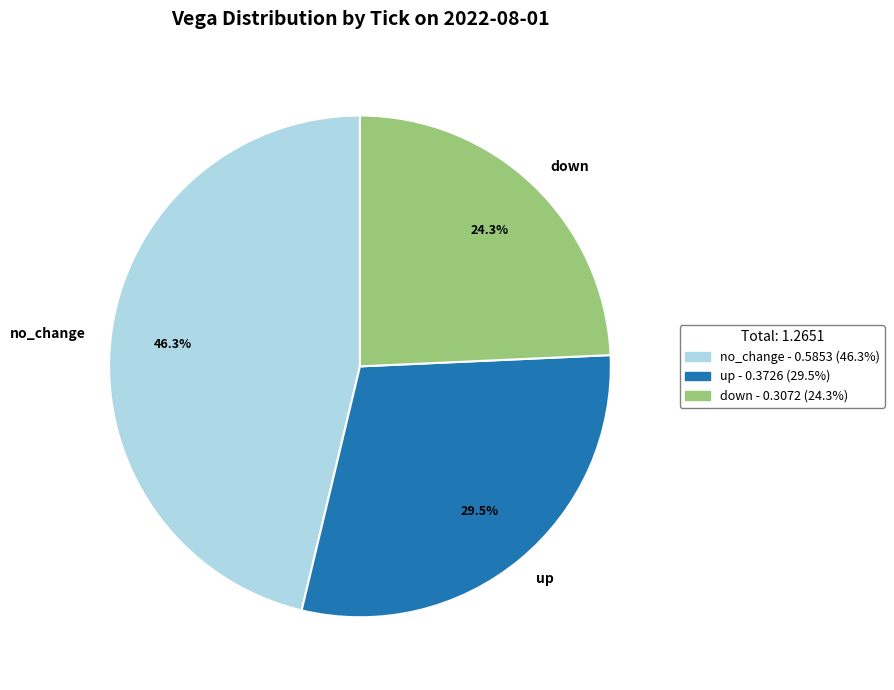

Count the number of slices in the pie.

3